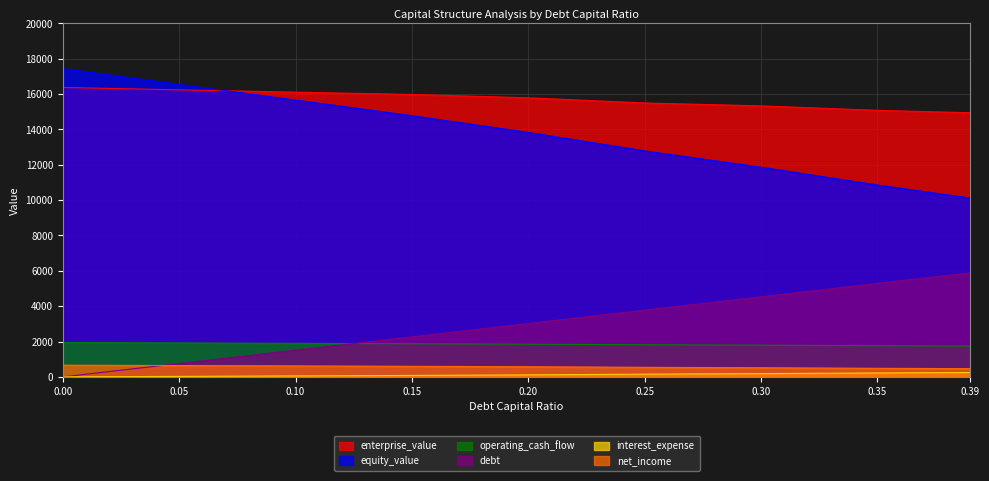

True or false: operating_cash_flow and interest_expense intersect in this chart.

False